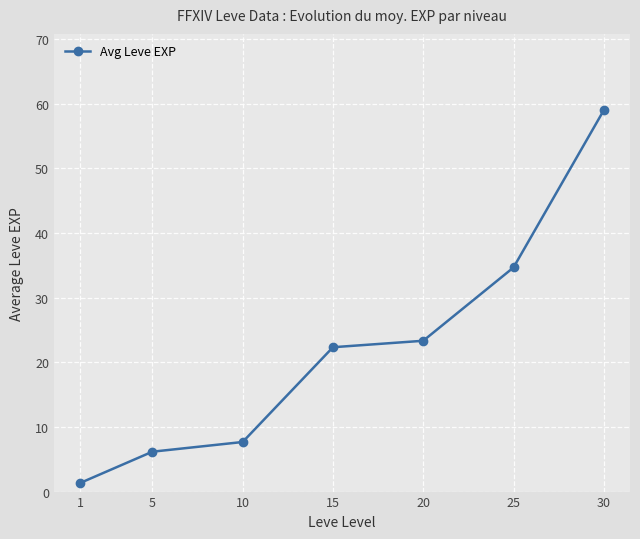

At which label does the data first exceed 22?

15